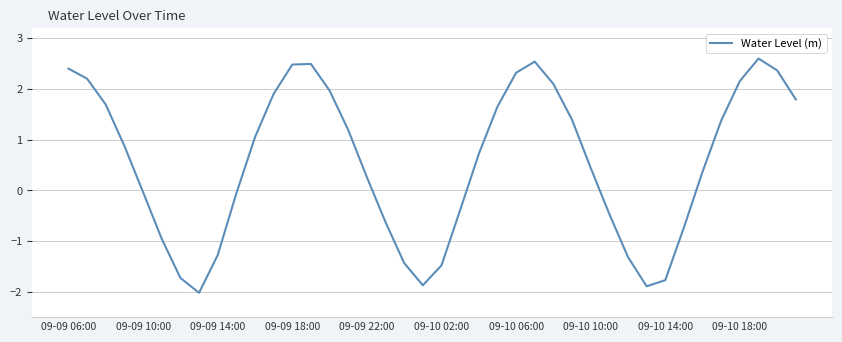

What is the maximum value shown in the chart?

2.6